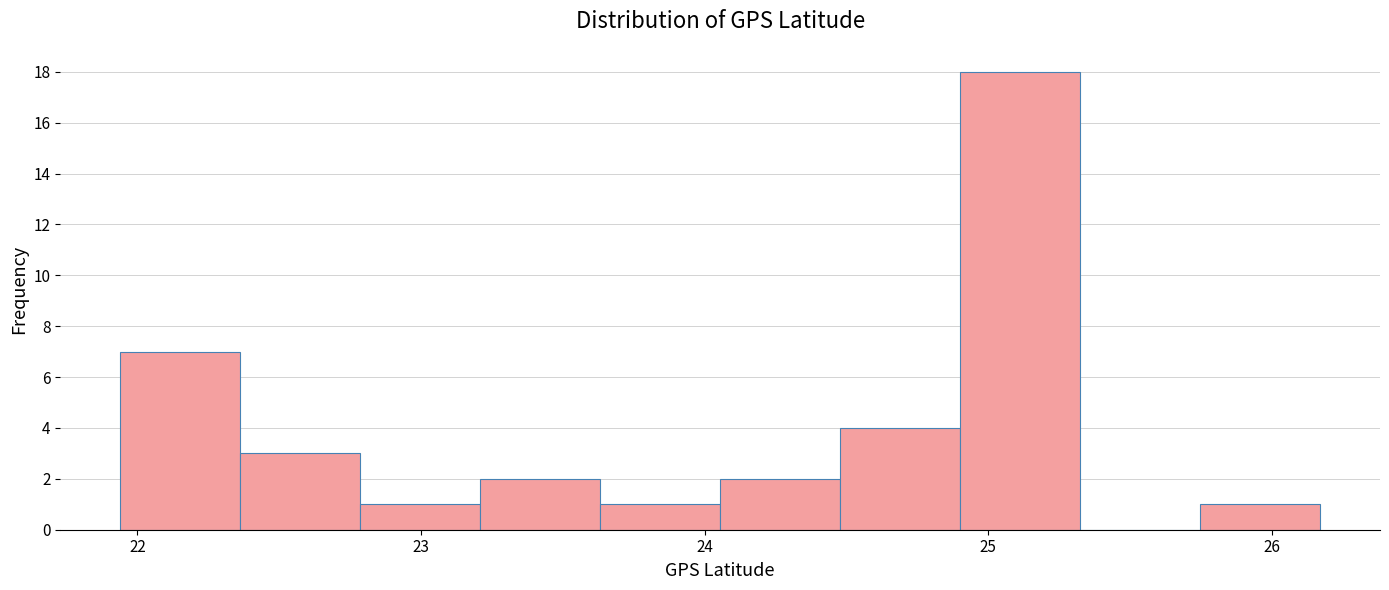

Reading left to right, list every bar in this chart as the range it spans on the x-axis followed by its height. Neither the bar edges nor the heights are printed on the chart, so give them approximately, as read against the axes.

21.9 to 22.4: 7
22.4 to 22.8: 3
22.8 to 23.2: 1
23.2 to 23.6: 2
23.6 to 24.1: 1
24.1 to 24.5: 2
24.5 to 24.9: 4
24.9 to 25.3: 18
25.3 to 25.7: 0
25.7 to 26.2: 1